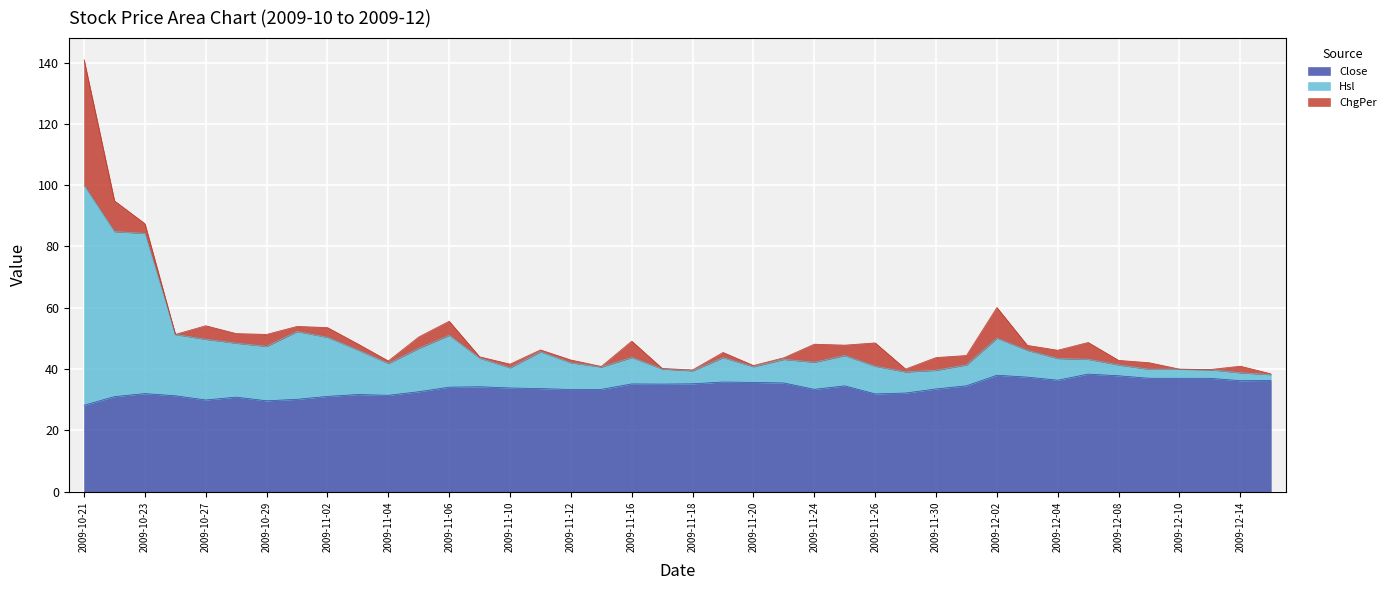

What is the highest value of the Close series?

38.4